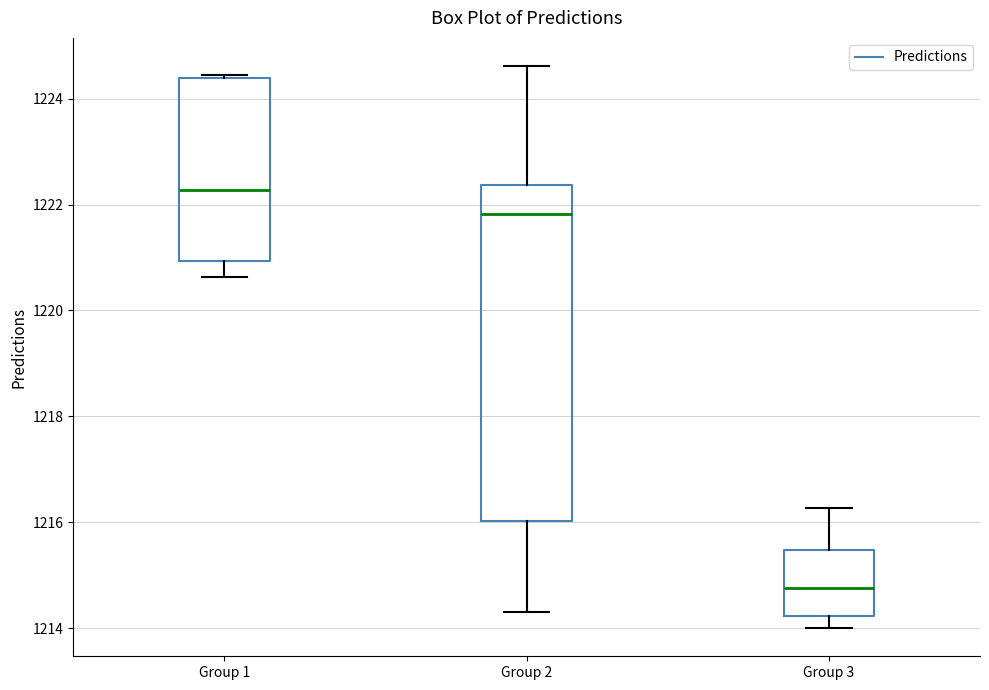

Reading left to right, read every box against the y-axis: the position of its median line, the range the box covers, and the ends of its whiskers. The values are not printed on the chart, so give them approximately, as read against the axis.

Group 1: median 1222.2, box 1221.0 to 1224.4, whiskers 1220.6 to 1224.4
Group 2: median 1221.8, box 1216.0 to 1222.4, whiskers 1214.4 to 1224.6
Group 3: median 1214.8, box 1214.2 to 1215.4, whiskers 1214.0 to 1216.2